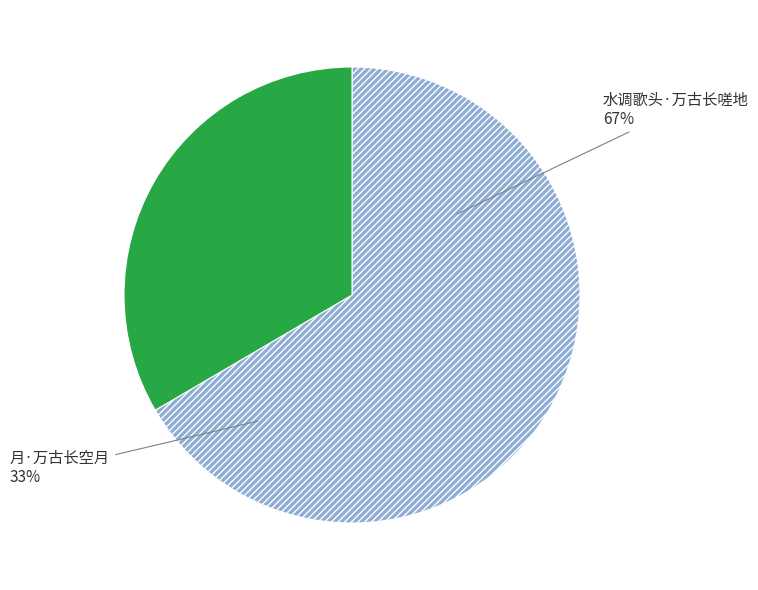

To the nearest percent, what percentage of the pie is 月·万古长空月?

33%